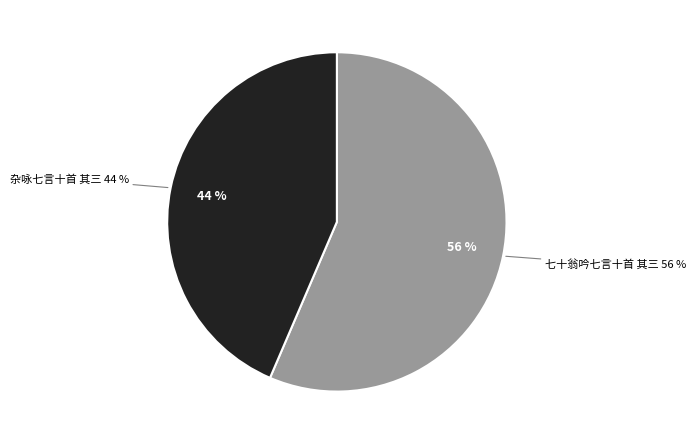

Combined, do 杂咏七言十首 其三 and 七十翁吟七言十首 其三 account for over 50%?

Yes